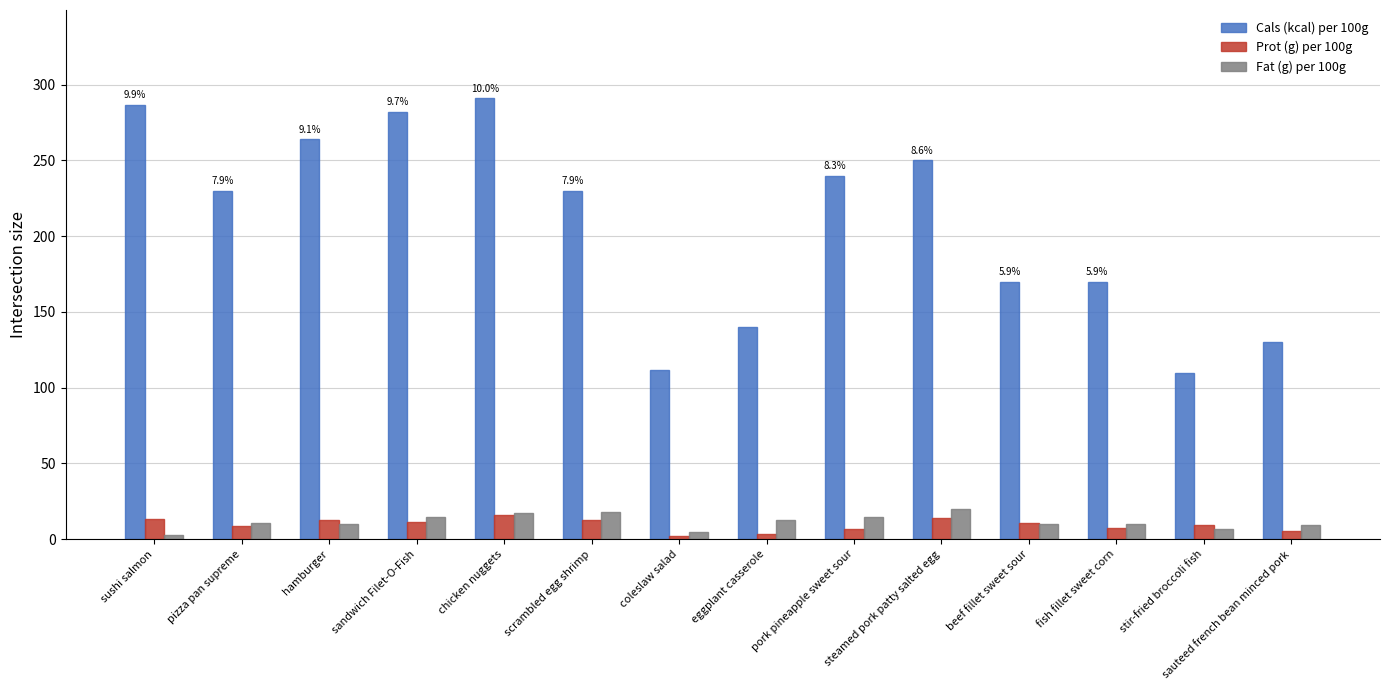

What is the difference between the Fat (g) per 100g values at eggplant casserole and sauteed french bean minced pork?

3.3